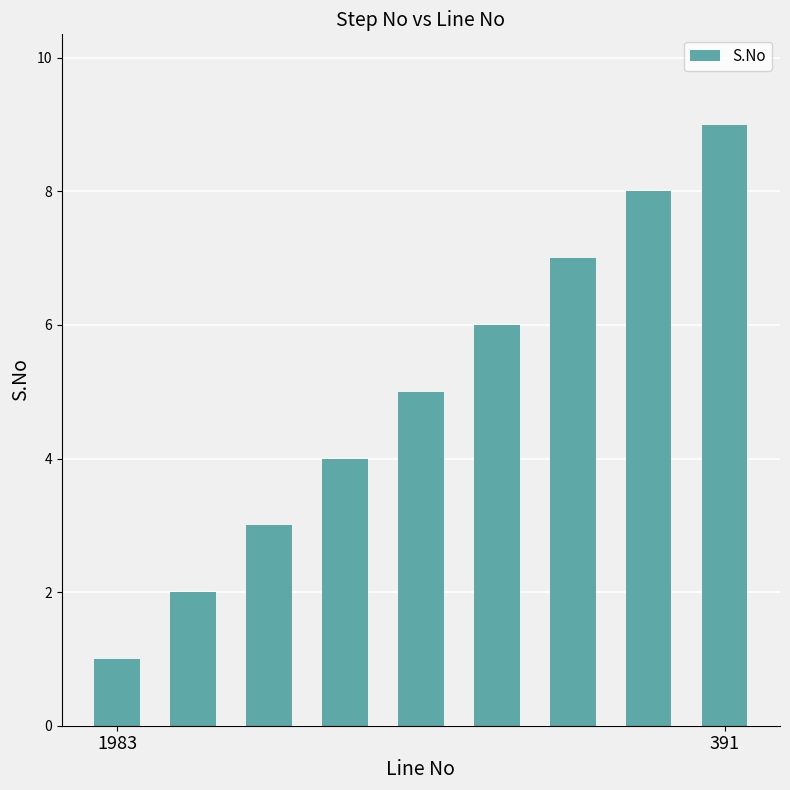

What is the difference between the maximum and minimum values?

8